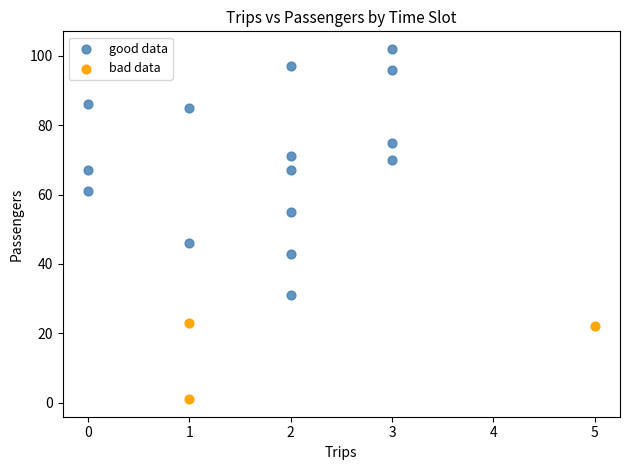

Which series reaches the minimum Y coordinate?

bad data